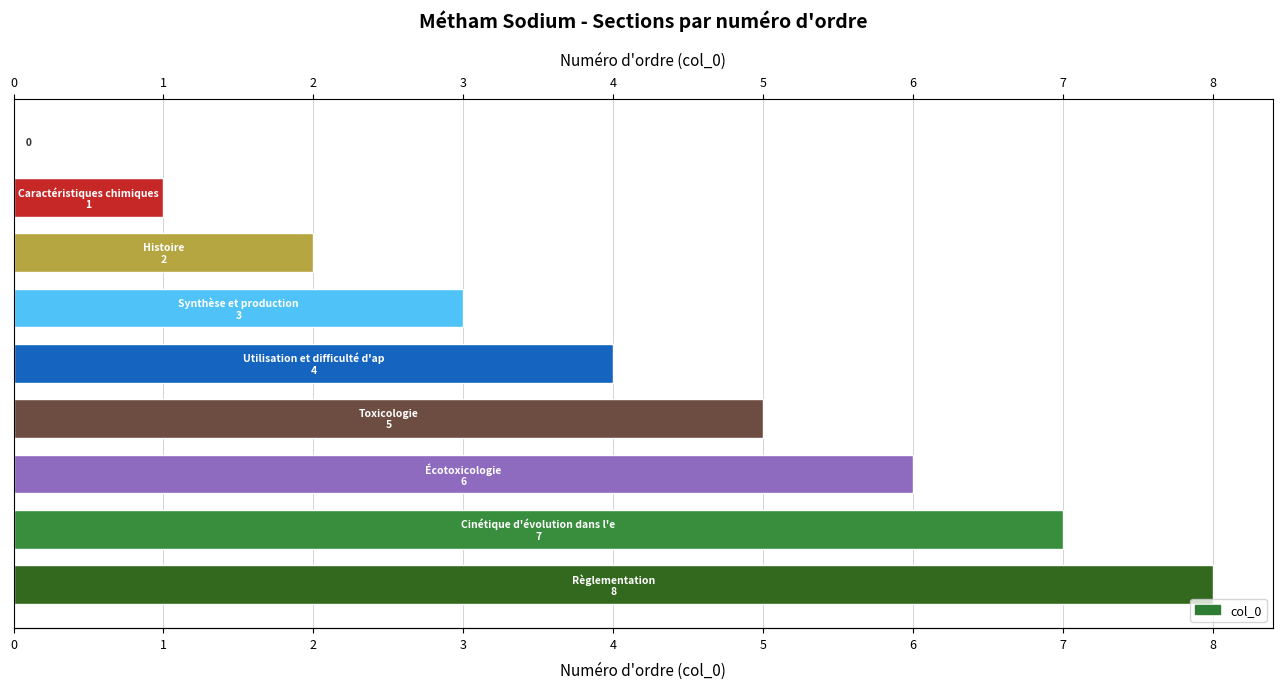

Is it true that the value at 2 is 0?

False